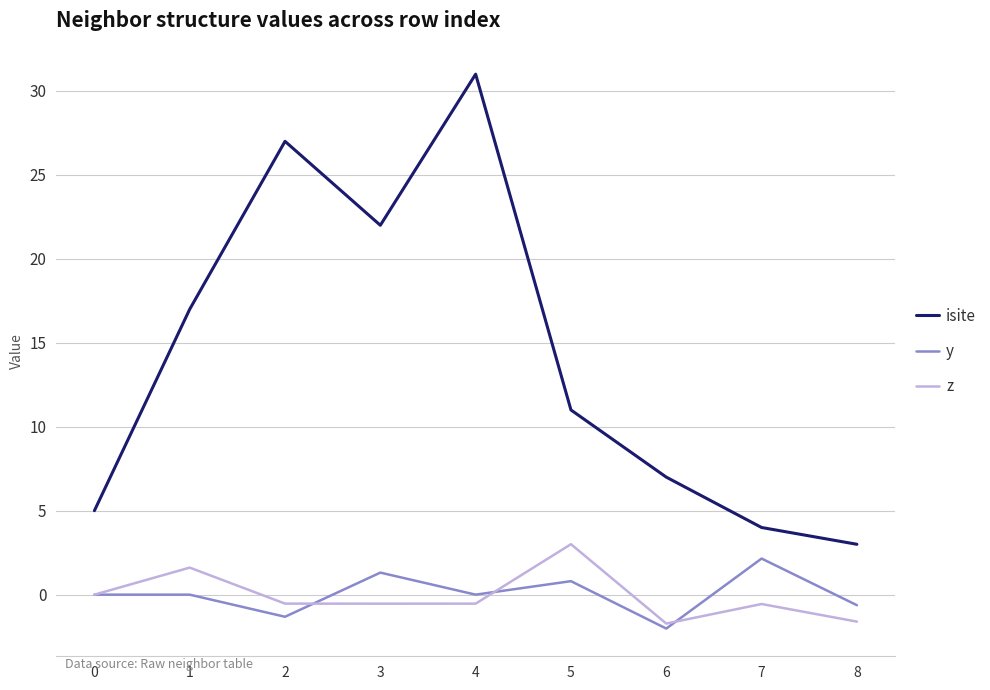

What is the greatest value displayed?

31.0